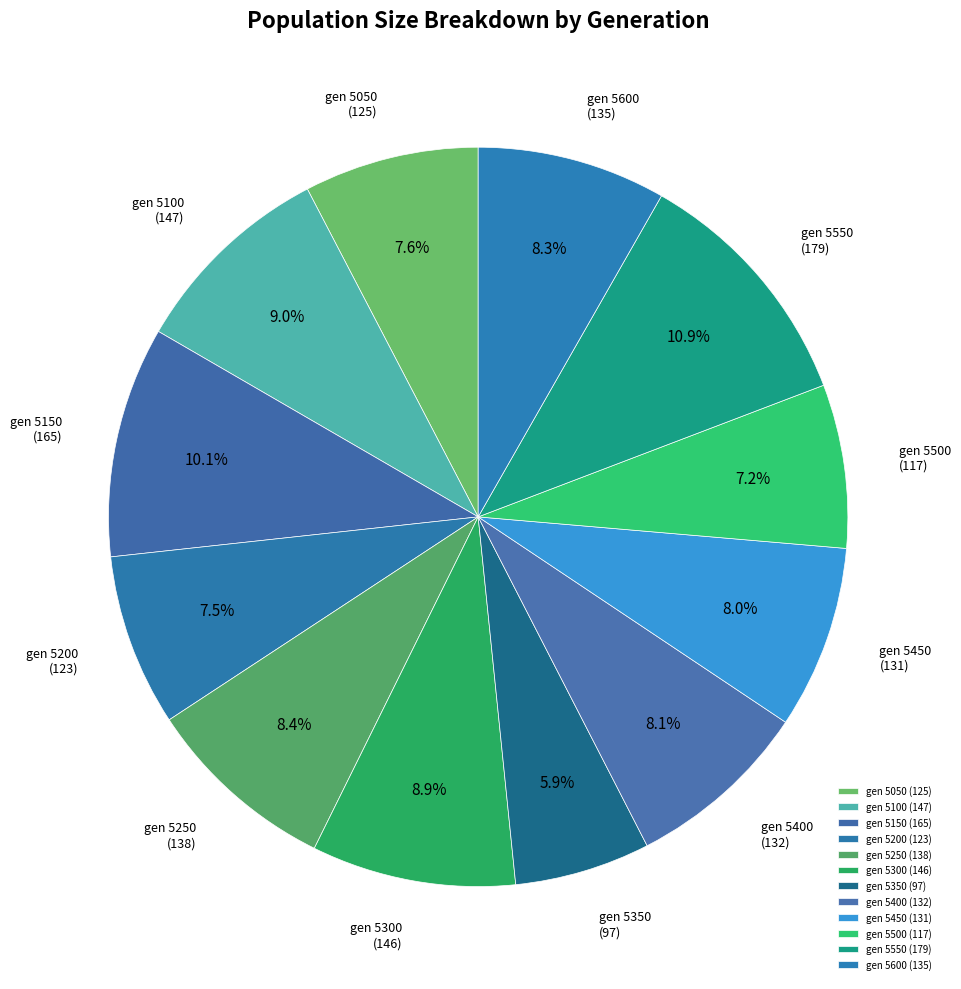

How many segments does this pie chart have?

12